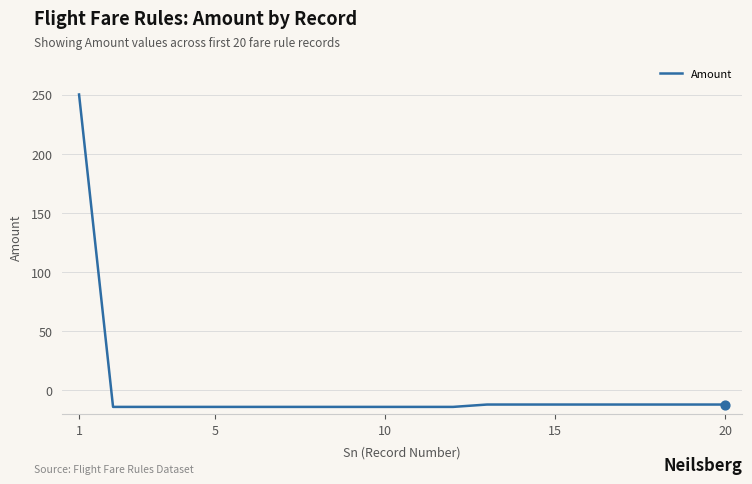

What is the greatest value displayed?

250